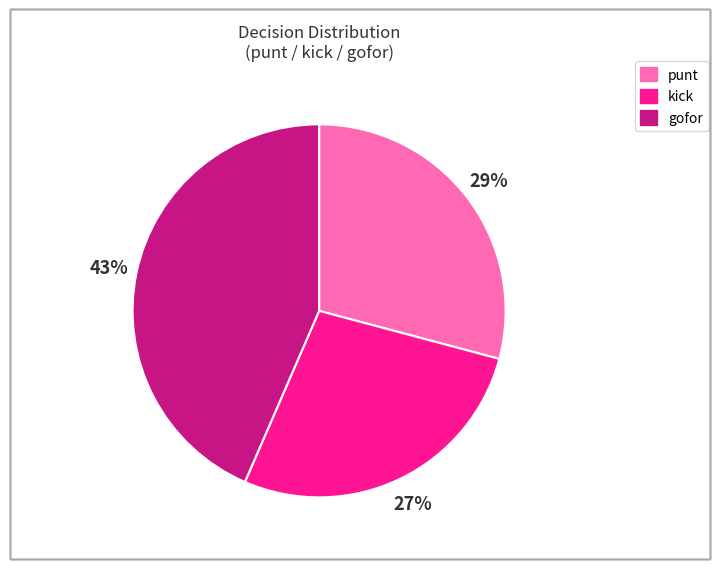

Count the number of slices in the pie.

3